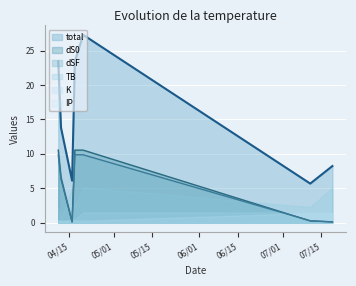

At which label does dSF first exceed 6?

2021-04-20